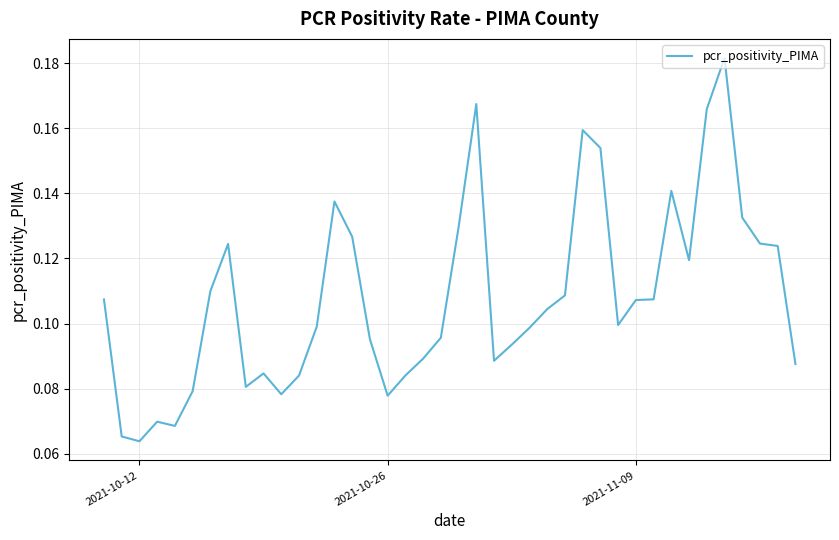

Is this an area chart (filled region under the line)?

No